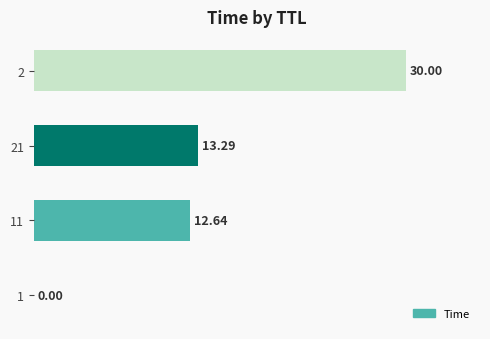

What is the sum of all values?

55.9